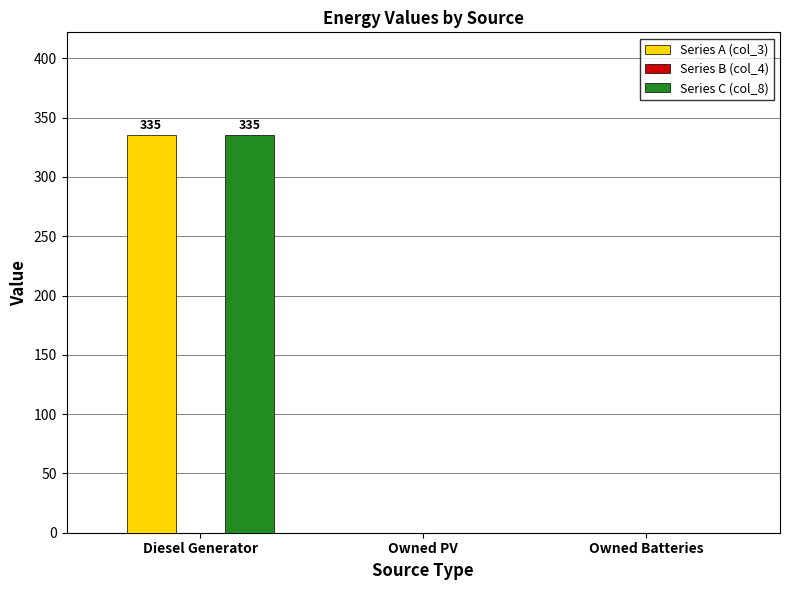

Reading left to right, extract all data points from this chart.

Series A (col_3): Diesel Generator=335	Owned PV=0	Owned Batteries=0
Series C (col_8): Diesel Generator=335	Owned PV=0	Owned Batteries=0